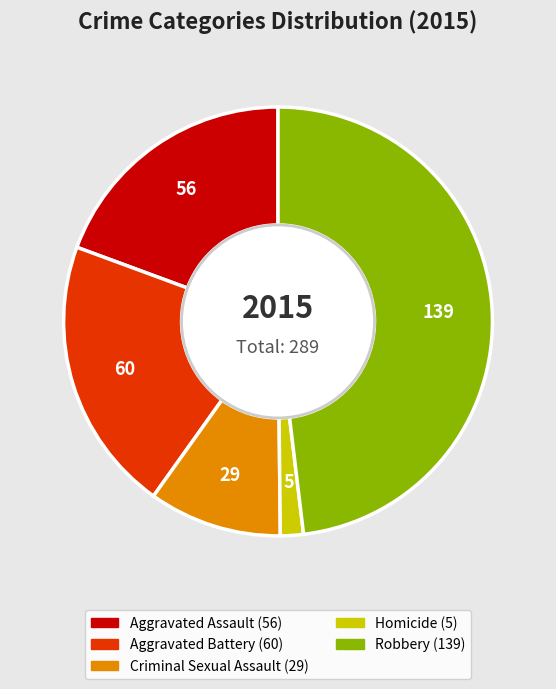

Which slice is the largest?

Robbery